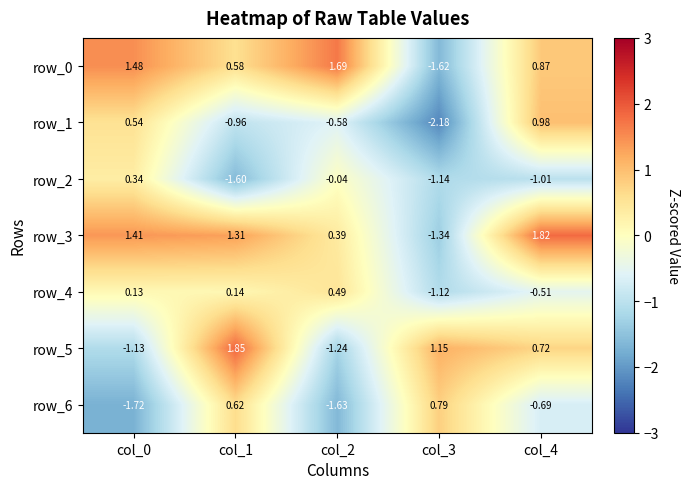

Is the value of row_4 at col_1 greater than the value of row_1 at col_2?

Yes